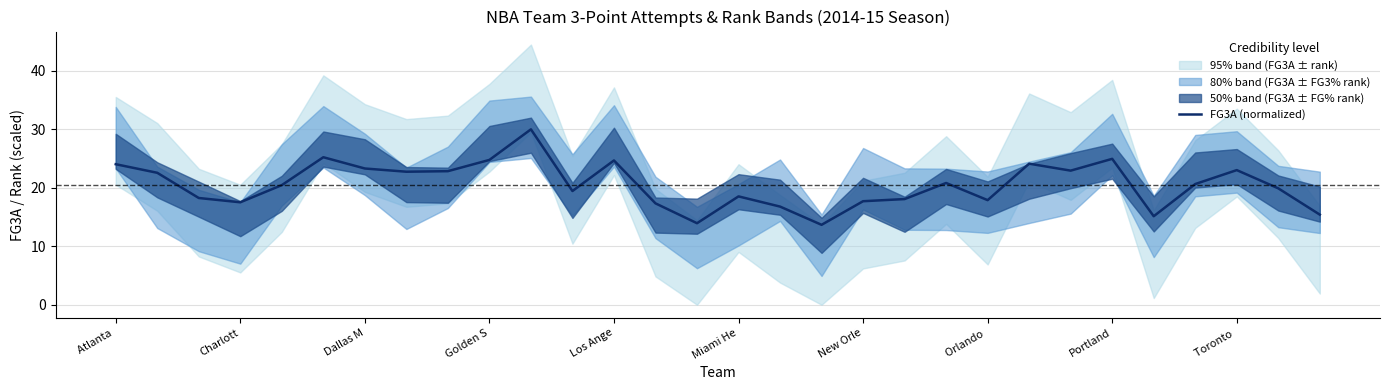

True or false: the data has more than 0 interior local peaks.

True